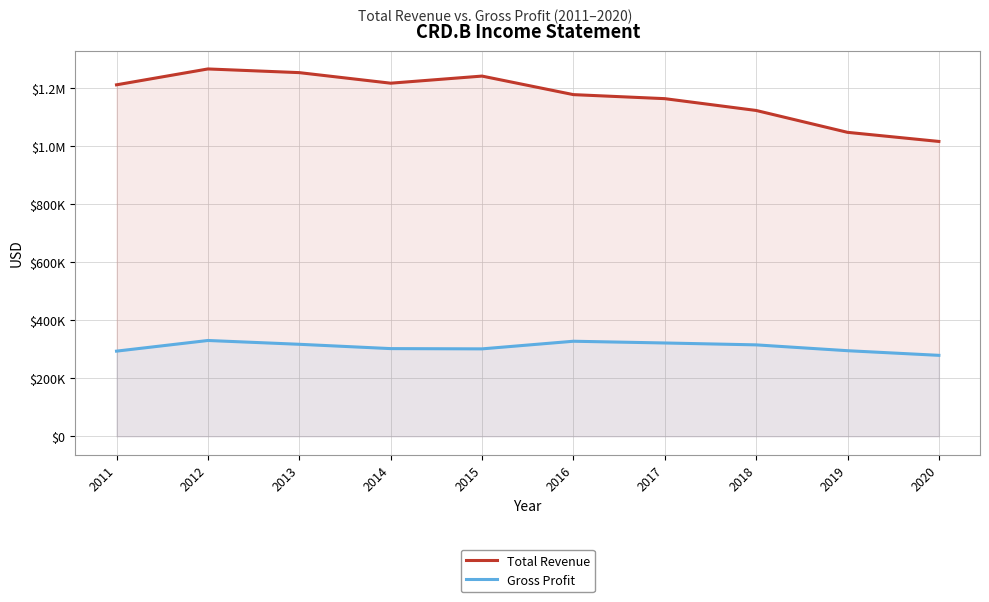

Where is the first local maximum for Gross Profit?

2012